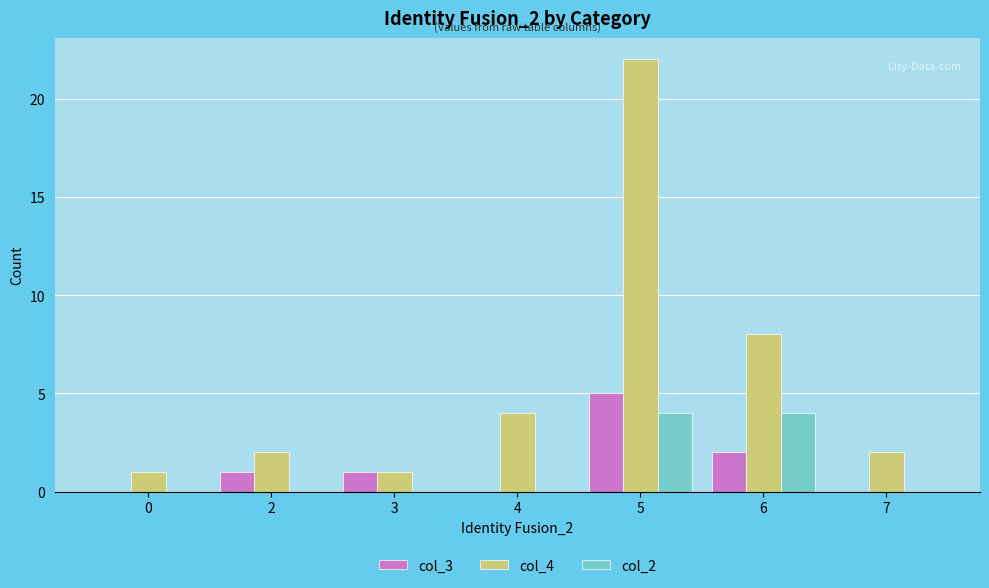

Reading left to right, list all the values displayed in this chart.

col_3: 0	1	1	0	5	2	0
col_4: 1	2	1	4	22	8	2
col_2: 0	0	0	0	4	4	0